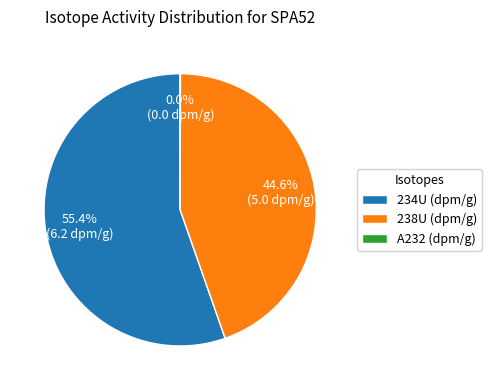

Which slice is the largest?

234U (dpm/g)